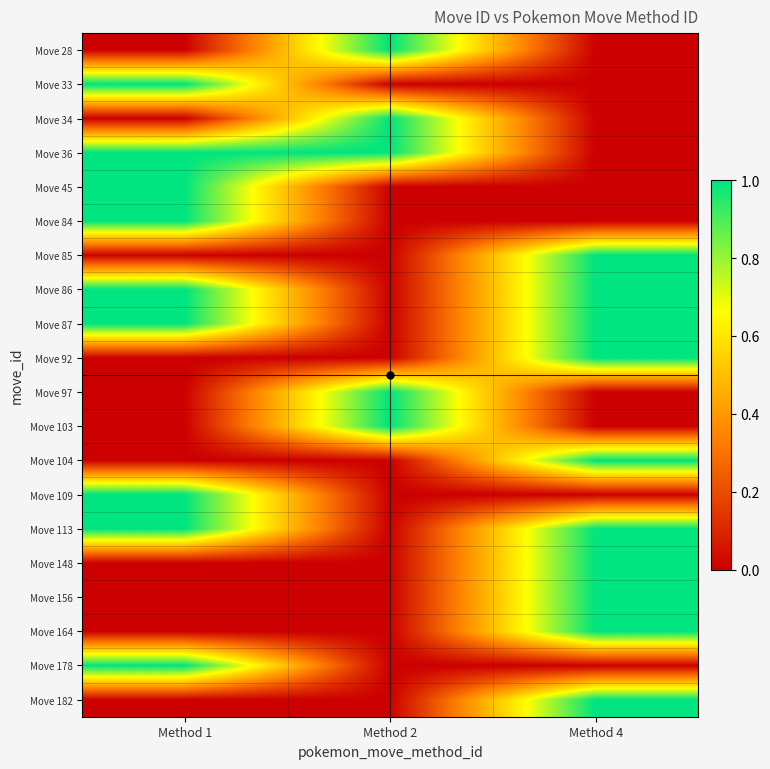

At Method 4, list the series in order from largest to smallest.

Move 85, Move 86, Move 87, Move 92, Move 104, Move 113, Move 148, Move 156, Move 164, Move 182, Move 28, Move 33, Move 34, Move 36, Move 45, Move 84, Move 97, Move 103, Move 109, Move 178